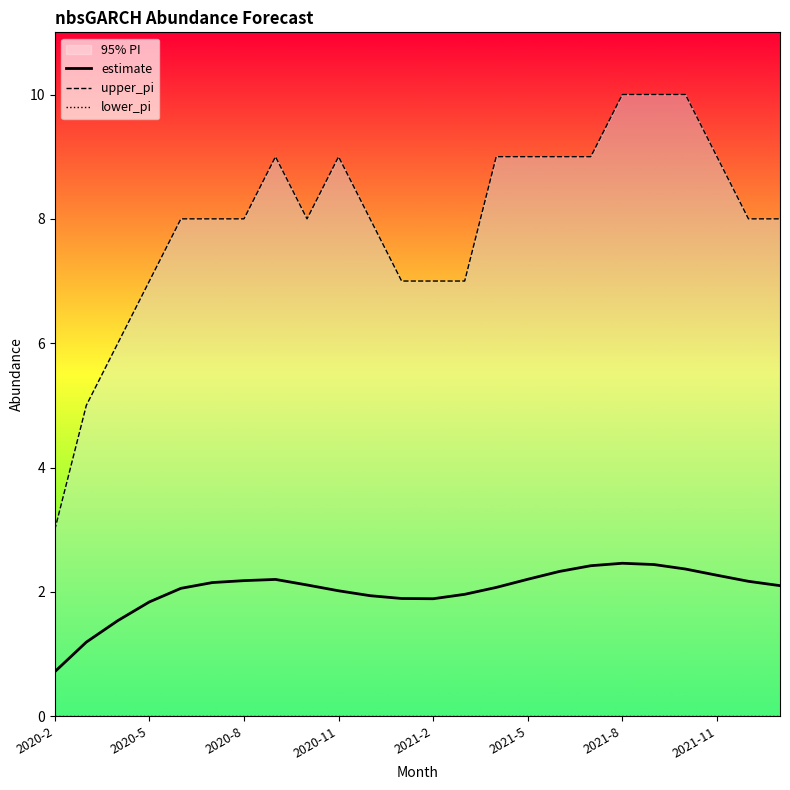

What is the maximum value for estimate?

2.5